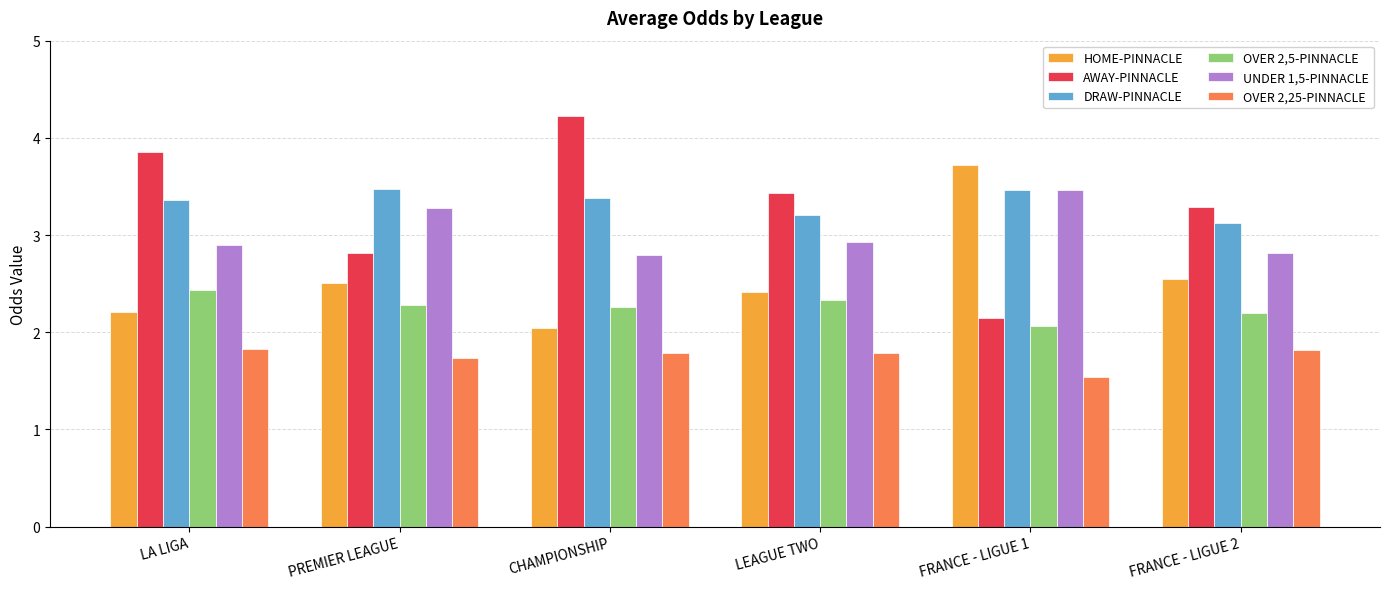

Which category has the highest value across all series?

CHAMPIONSHIP